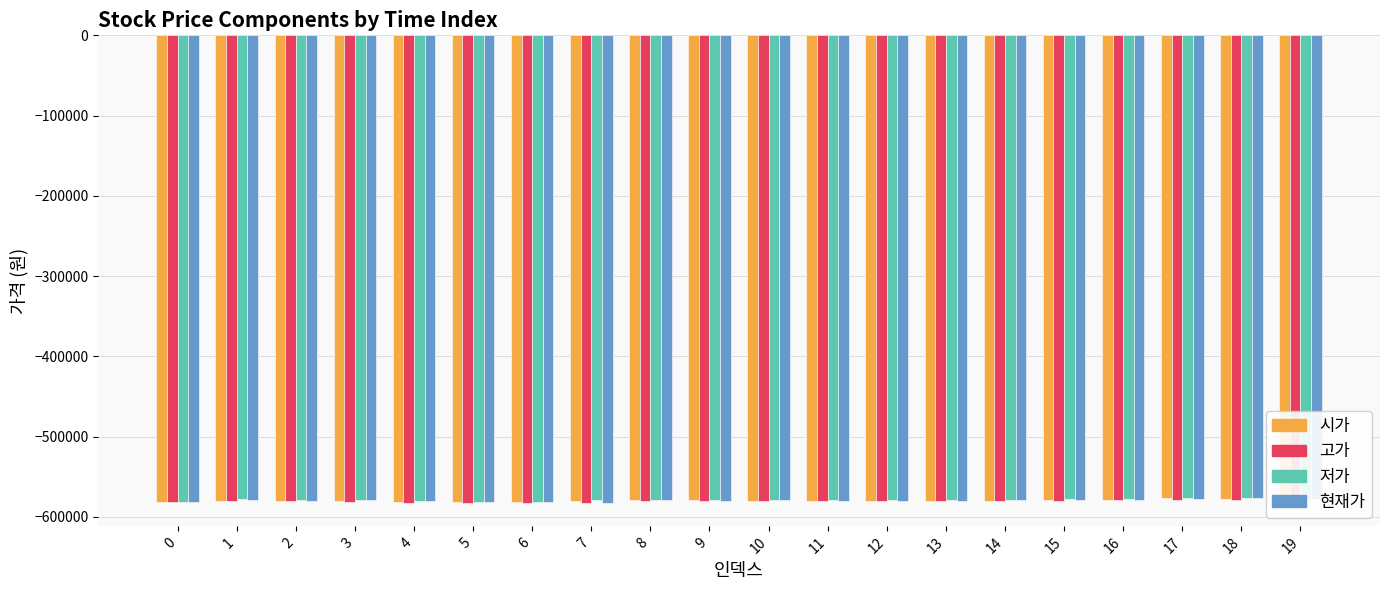

What is the highest value of the 현재가 series?

-577000